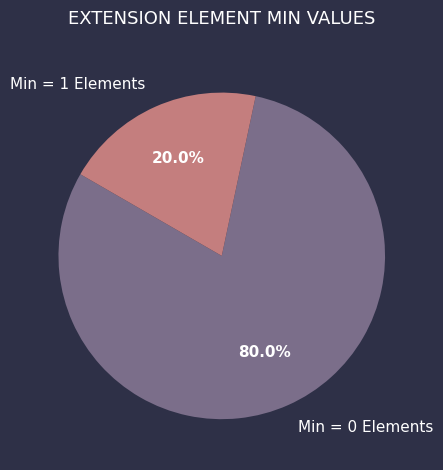

Count the number of slices in the pie.

2